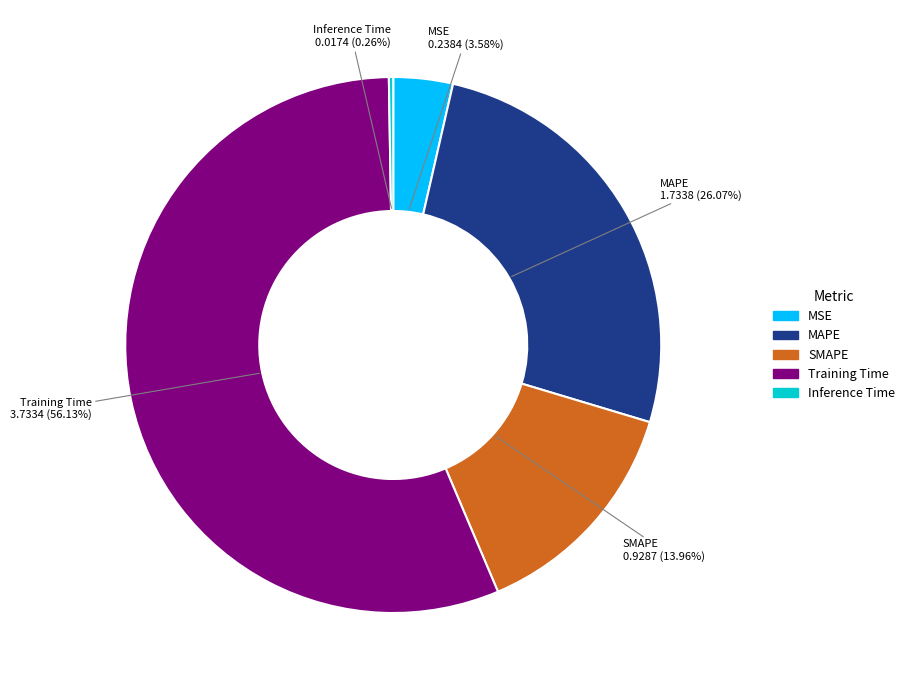

What is the largest slice in the pie chart?

Training Time